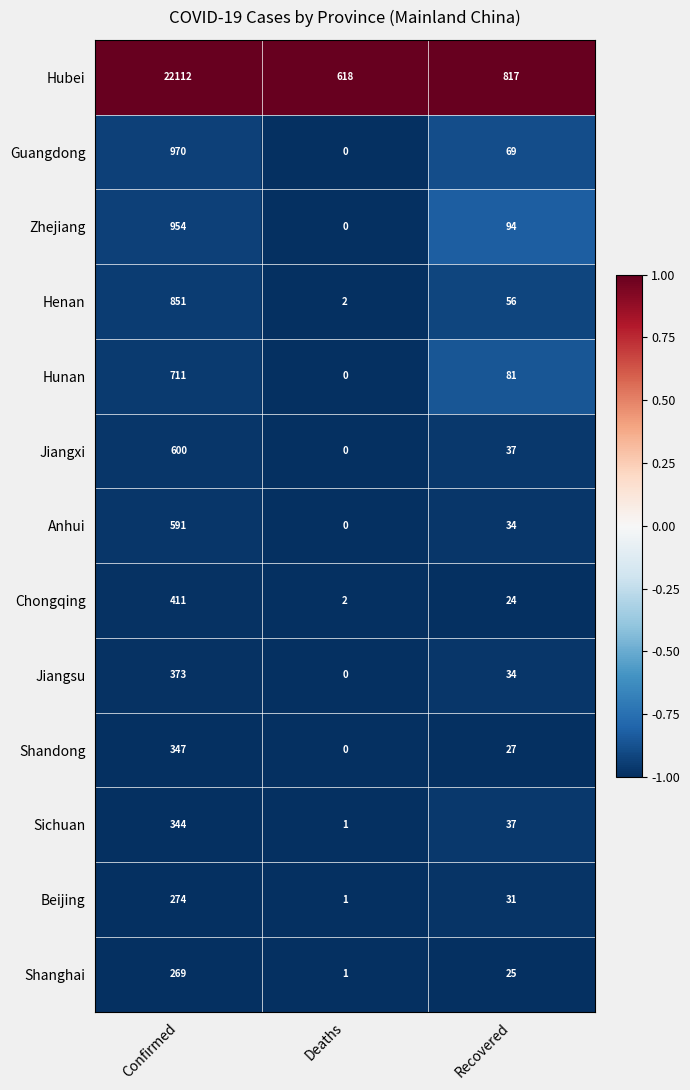

What is the maximum value for Sichuan?

344